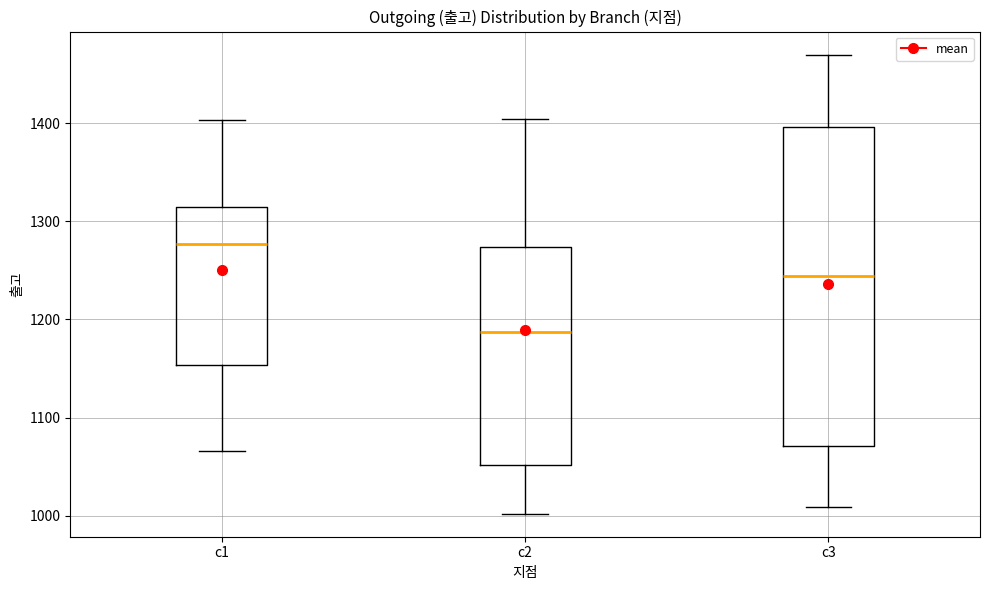

Reading left to right, transcribe this box plot: for each box, give where its median line is, the range the box spans, and where its two whiskers end, as read against the y-axis. The values are not printed on the chart, so give them approximately, as read against the axis.

c1: median 1280, box 1150 to 1310, whiskers 1070 to 1400
c2: median 1190, box 1050 to 1270, whiskers 1000 to 1400
c3: median 1240, box 1070 to 1400, whiskers 1010 to 1470